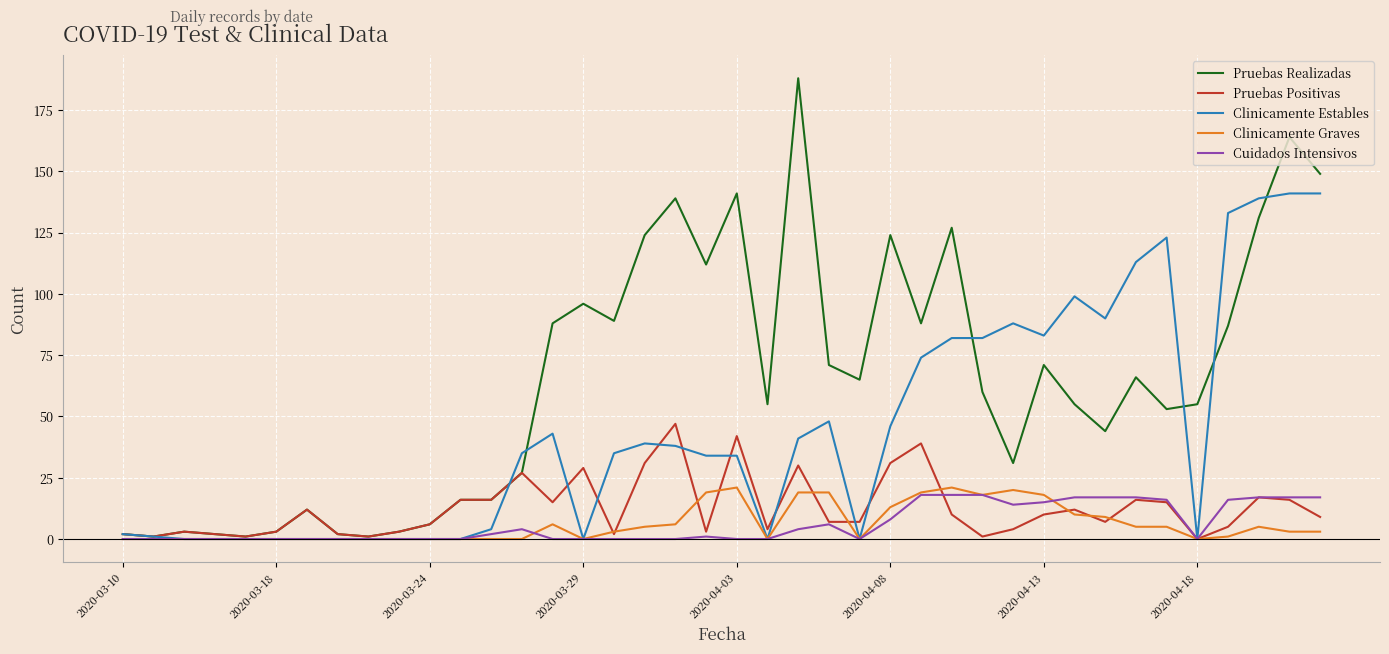

Which series has the largest total across all categories?

Pruebas Realizadas